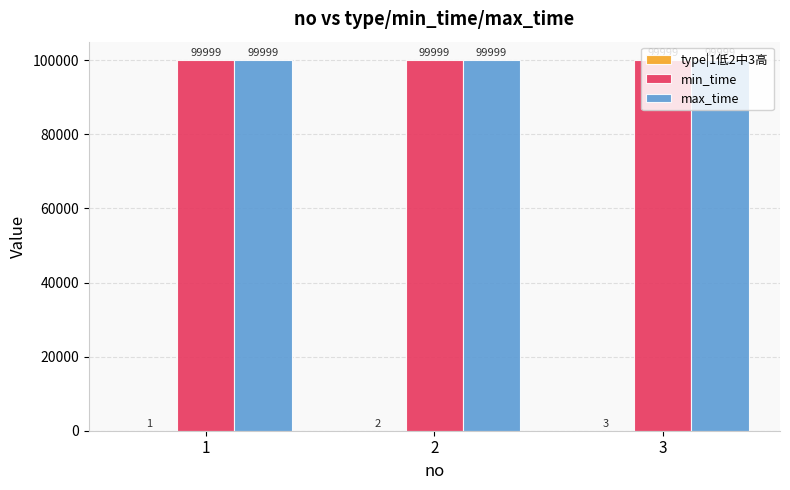

True or false: max_time has a value of 152176 at 1.

False